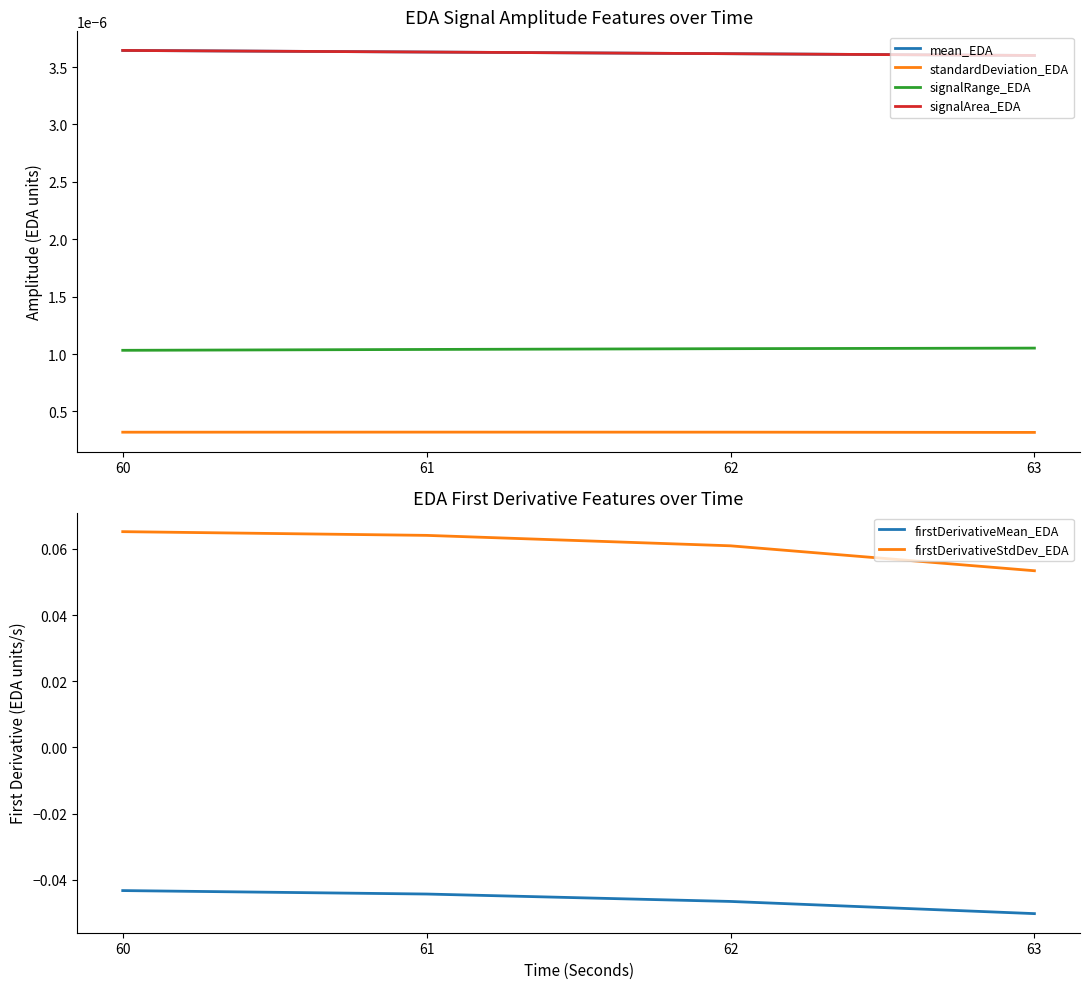

The value of firstDerivativeStdDev_EDA at 61 is 0.0. True or false?

False